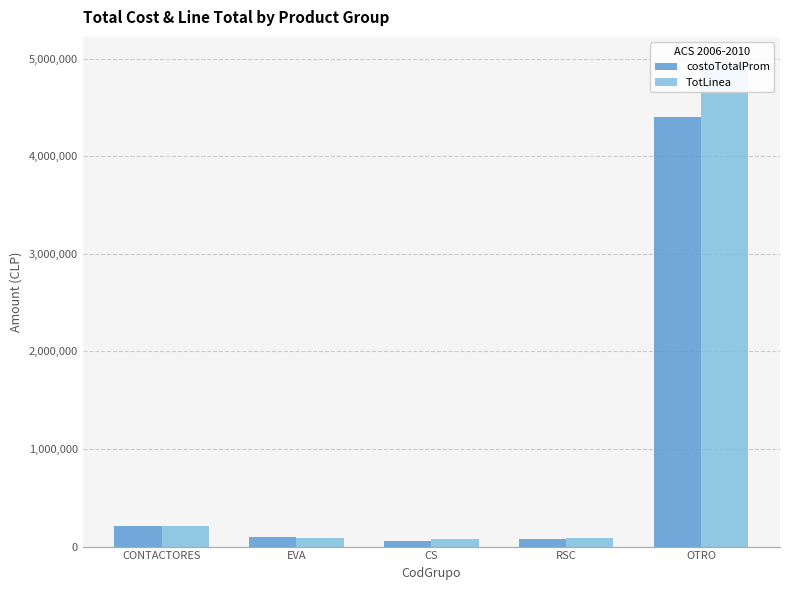

What is the difference between the highest and lowest values at RSC?

15694